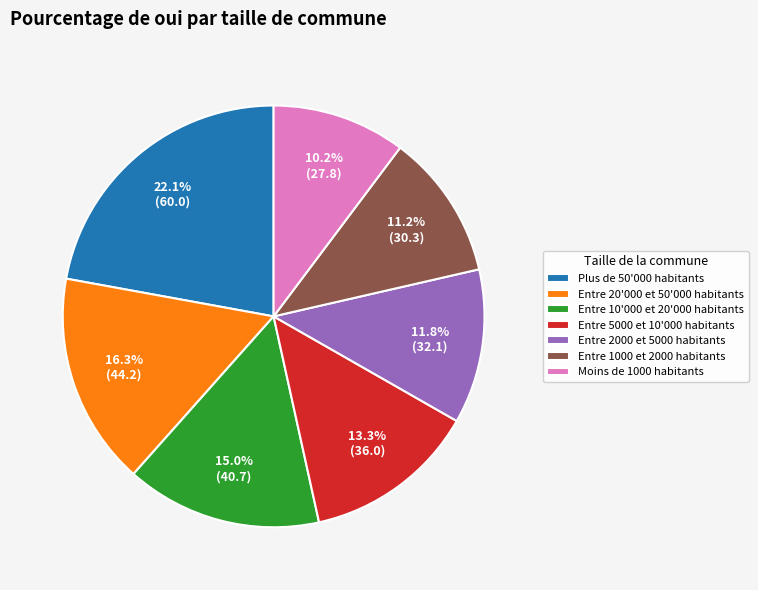

To the nearest percent, what percentage of the pie is Entre 20'000 et 50'000 habitants?

16%